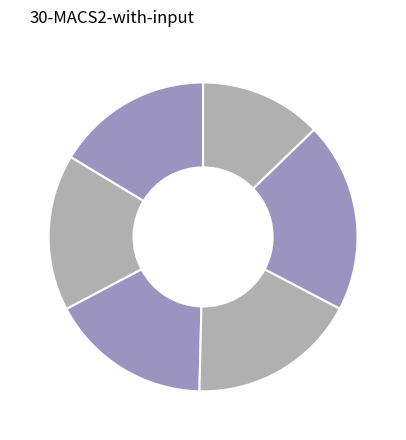

How many segments does this pie chart have?

6